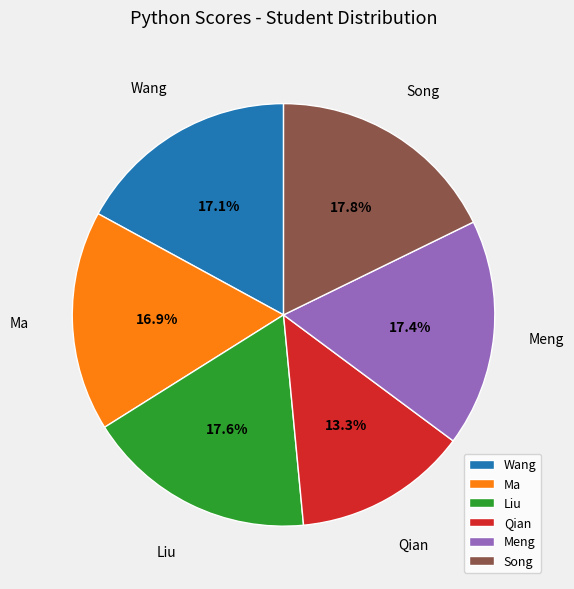

What percentage do Liu and Qian together represent?

30.9%